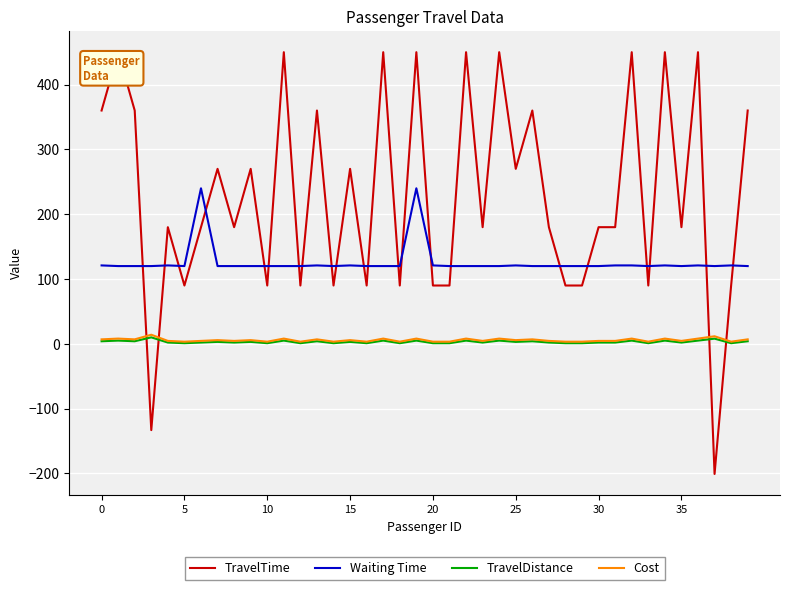

Which series has the largest total across all categories?

TravelTime